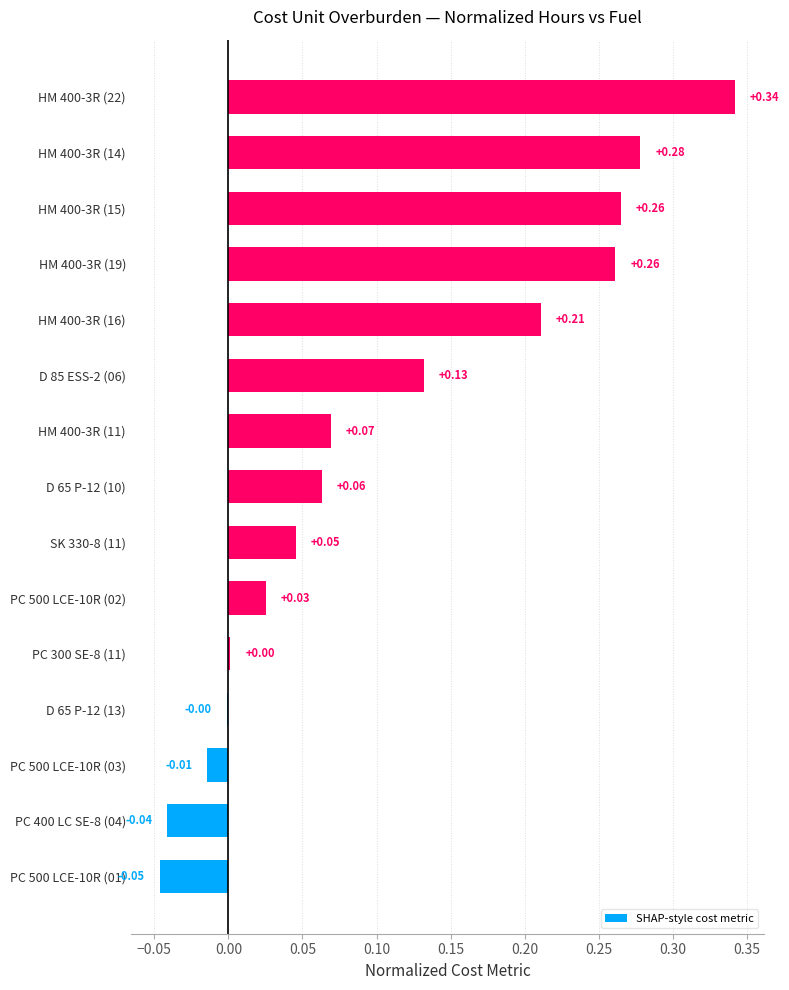

What is the sum of the values at HM 400-3R (19) and HM 400-3R (15)?

0.5